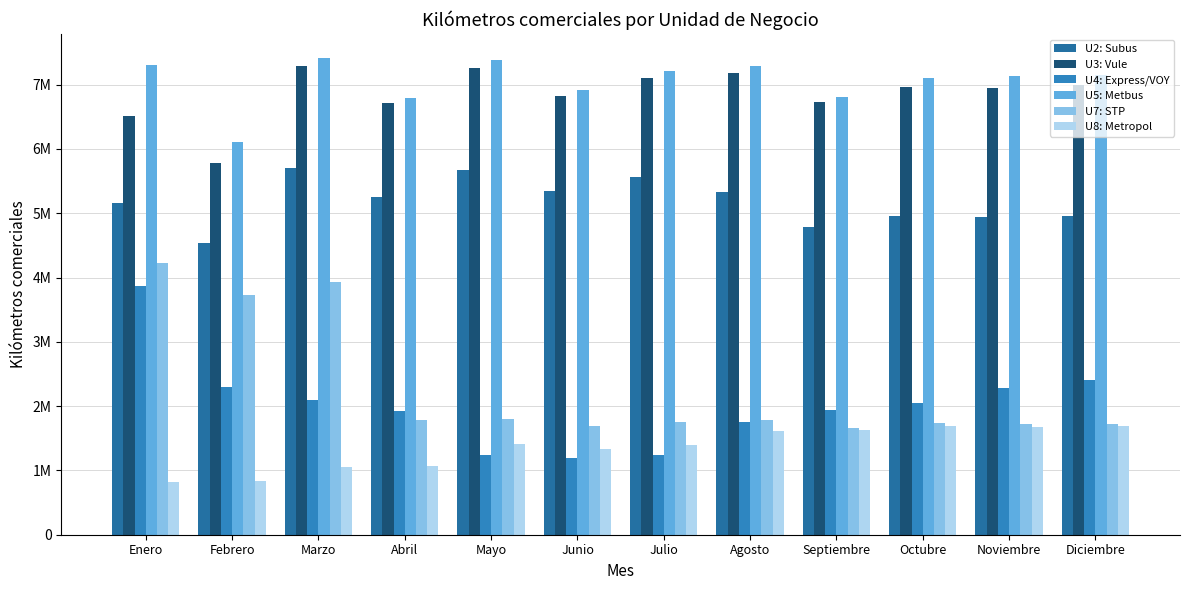

The value of U4: Express/VOY at Junio is 1191361. True or false?

True